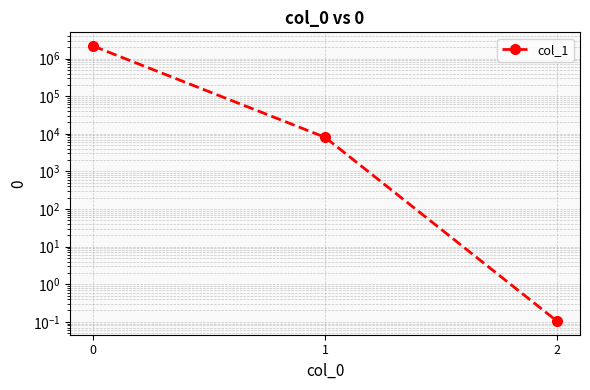

What is the minimum value shown in the chart?

0.1